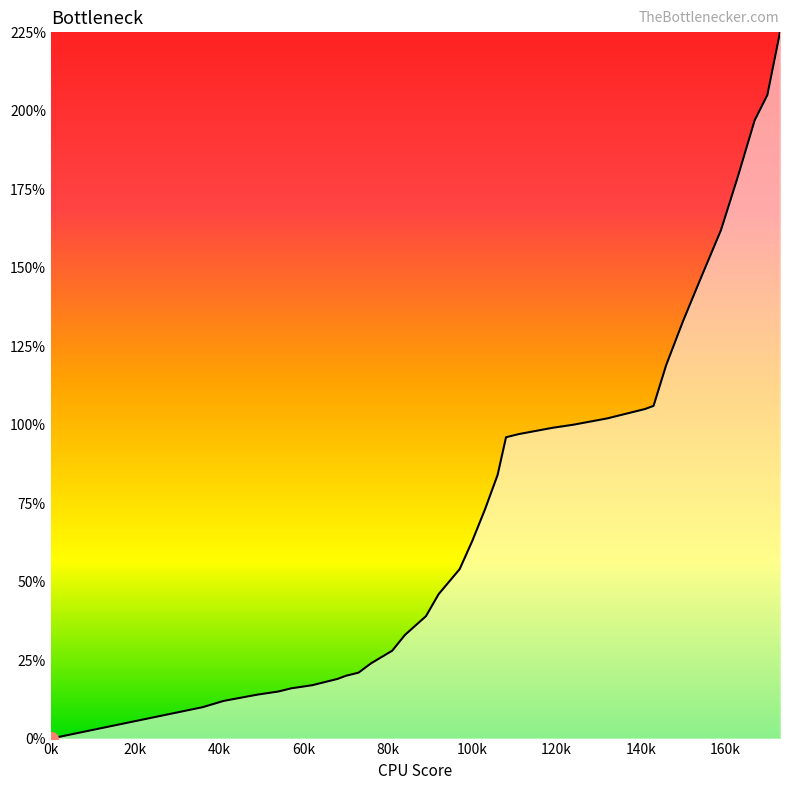

What is the difference between the maximum and minimum values?

2.2